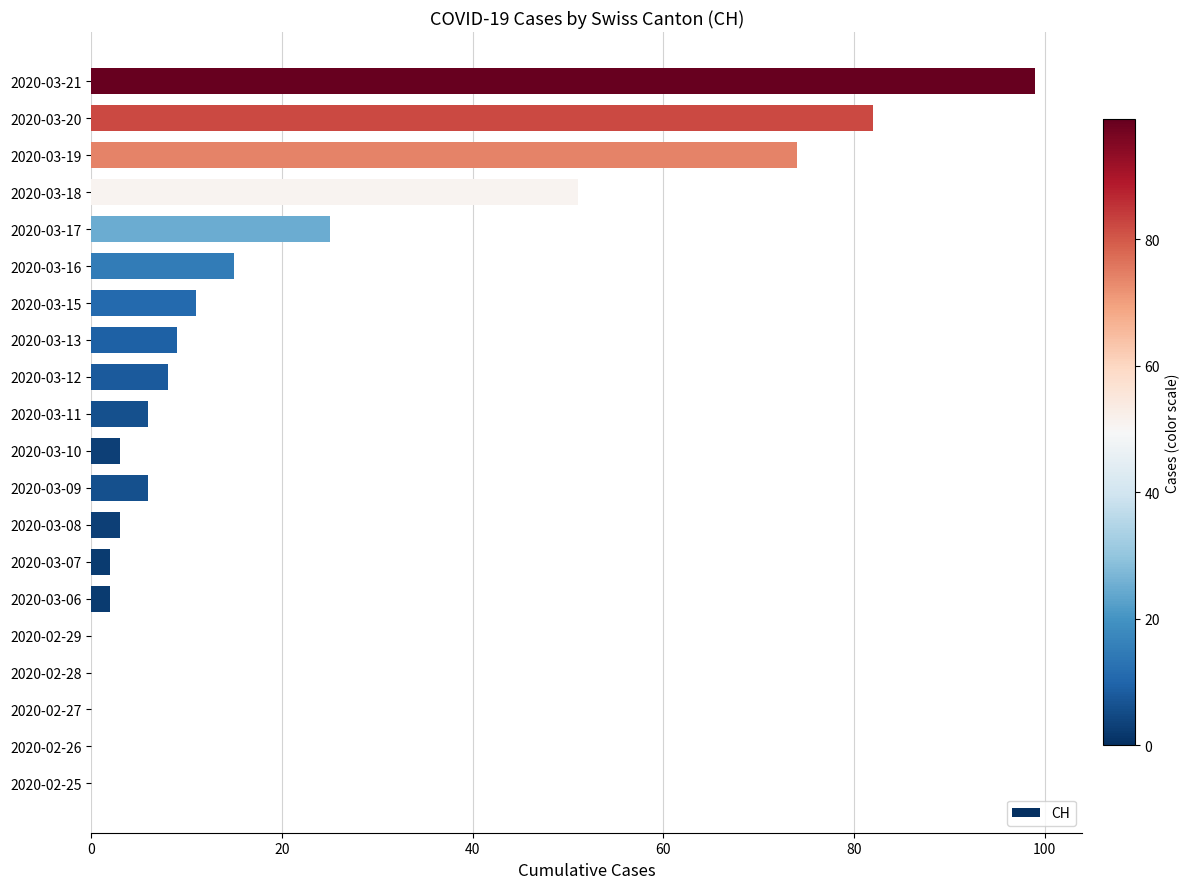

Reading top to bottom, transcribe all the data shown in this chart.

2020-03-21=99	2020-03-20=82	2020-03-19=74	2020-03-18=51	2020-03-17=25	2020-03-16=15	2020-03-15=11	2020-03-13=9	2020-03-12=8	2020-03-11=6	2020-03-10=3	2020-03-09=6	2020-03-08=3	2020-03-07=2	2020-03-06=2	2020-02-29=0	2020-02-28=0	2020-02-27=0	2020-02-26=0	2020-02-25=0